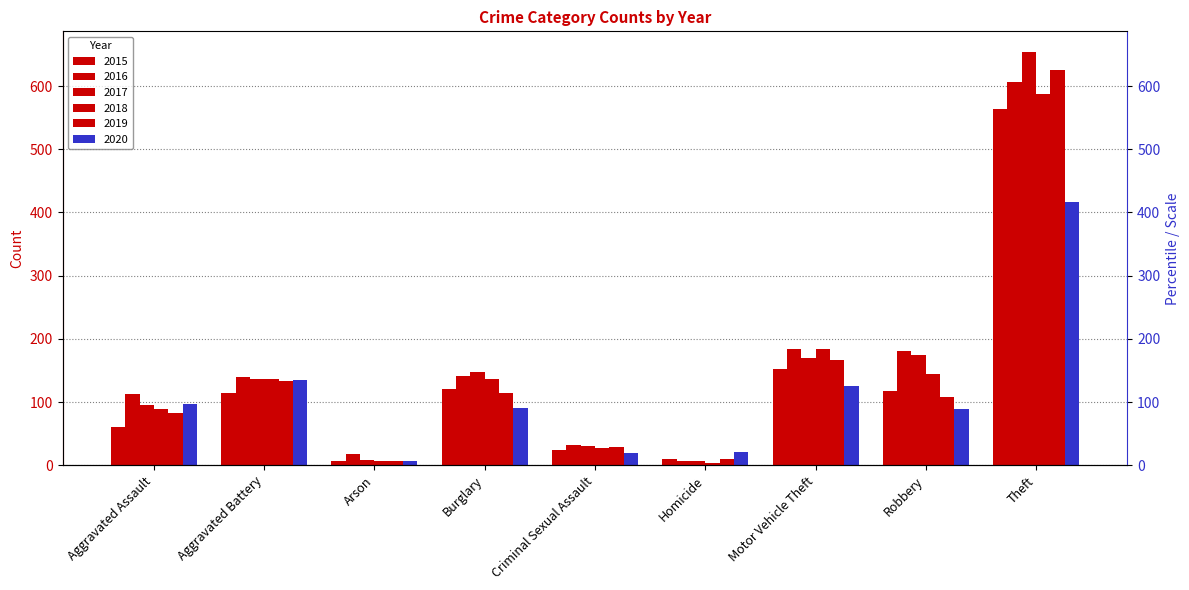

At how many categories does at least one series exceed 464?

1